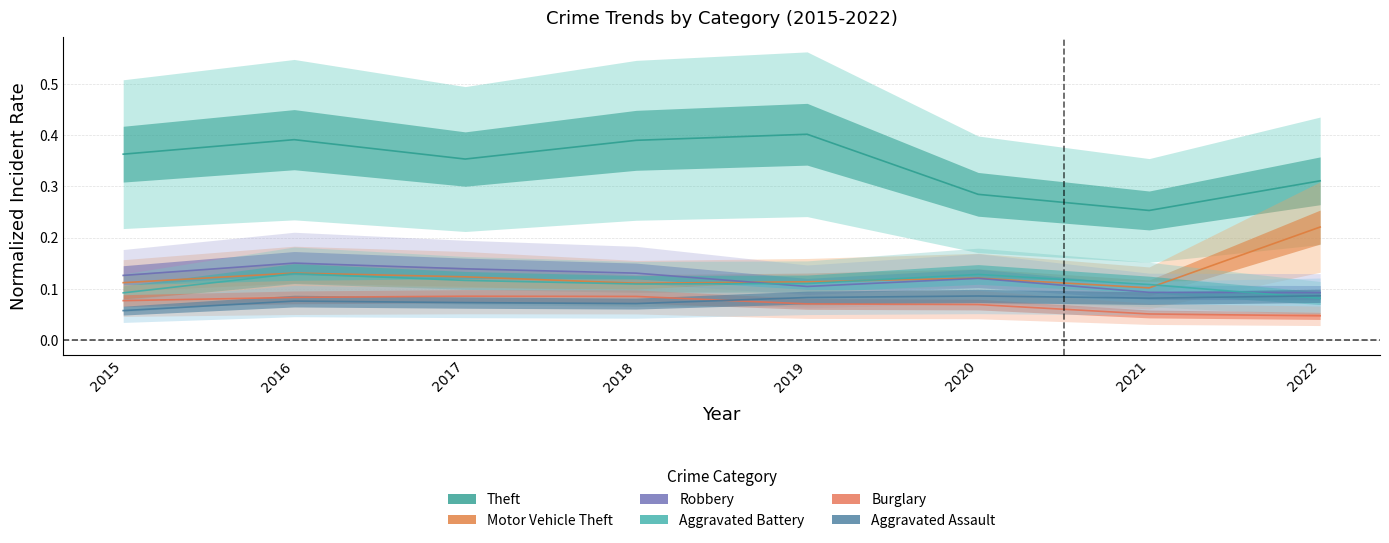

Count the Robbery values in the range 0 to 1.

8